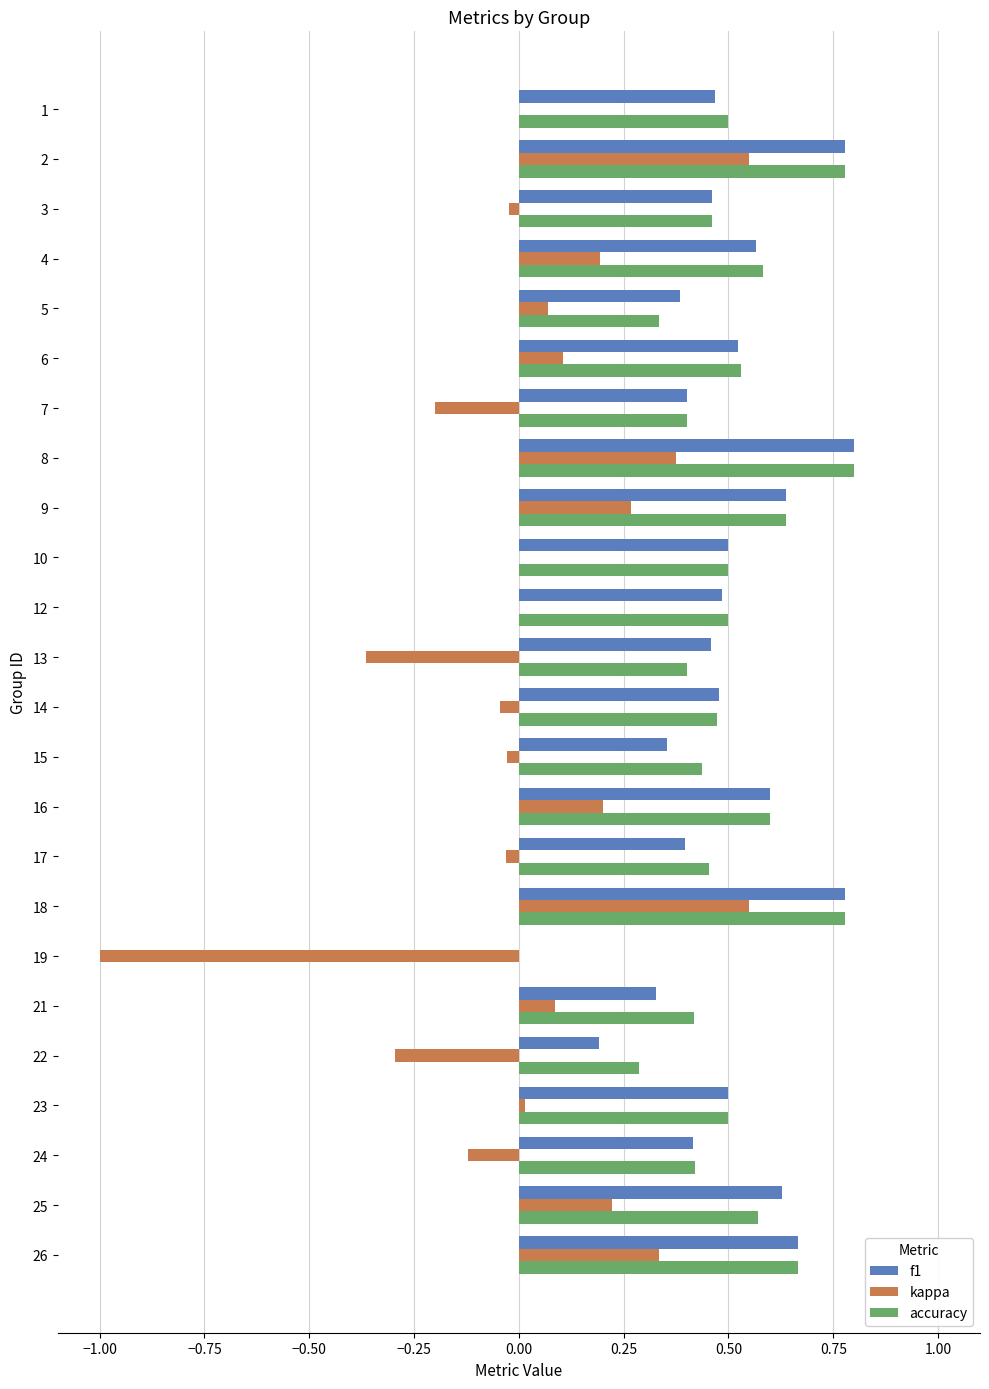

True or false: kappa has a value of 0.4 at 9.

False